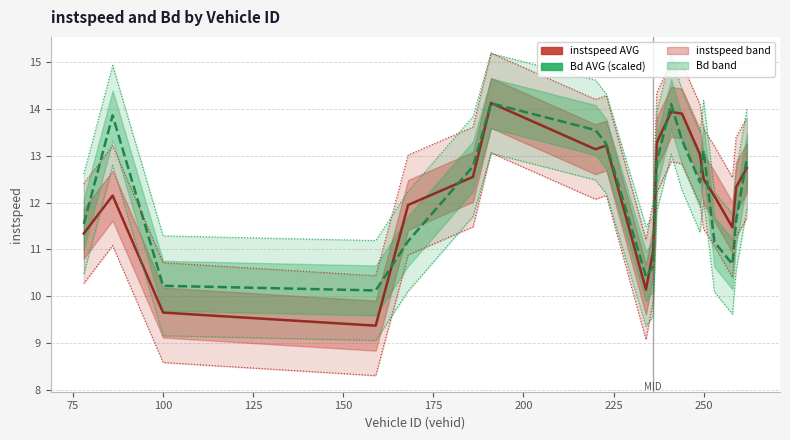

Does the chart display data point markers on the line(s)?

No